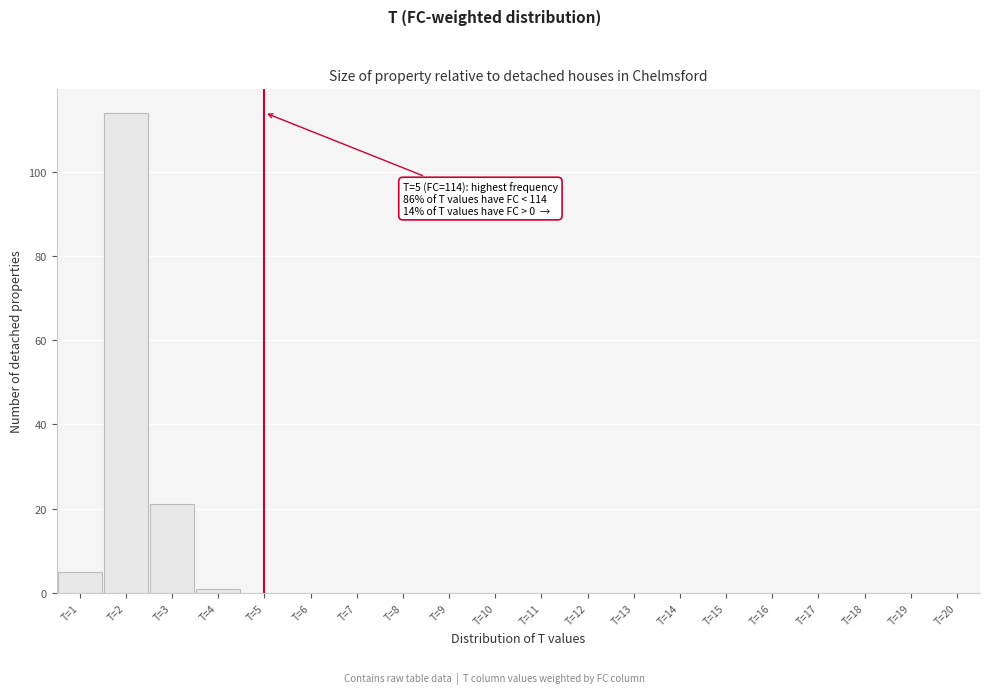

Over which range of the x-axis is the bar tallest?

1.5 to 2.5